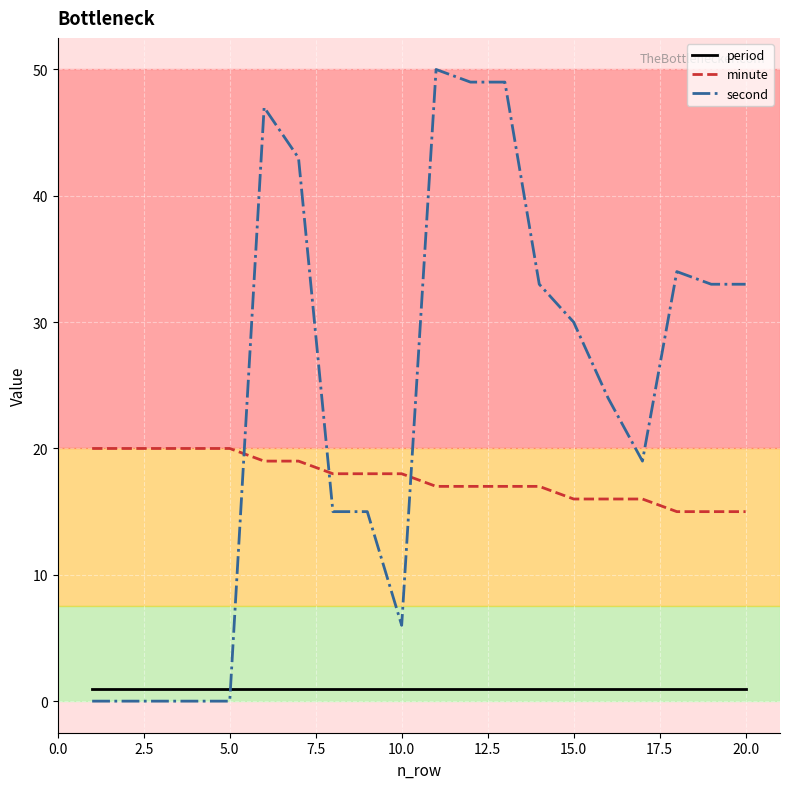

Rank the series by their maximum value, from lowest to highest.

period, minute, second